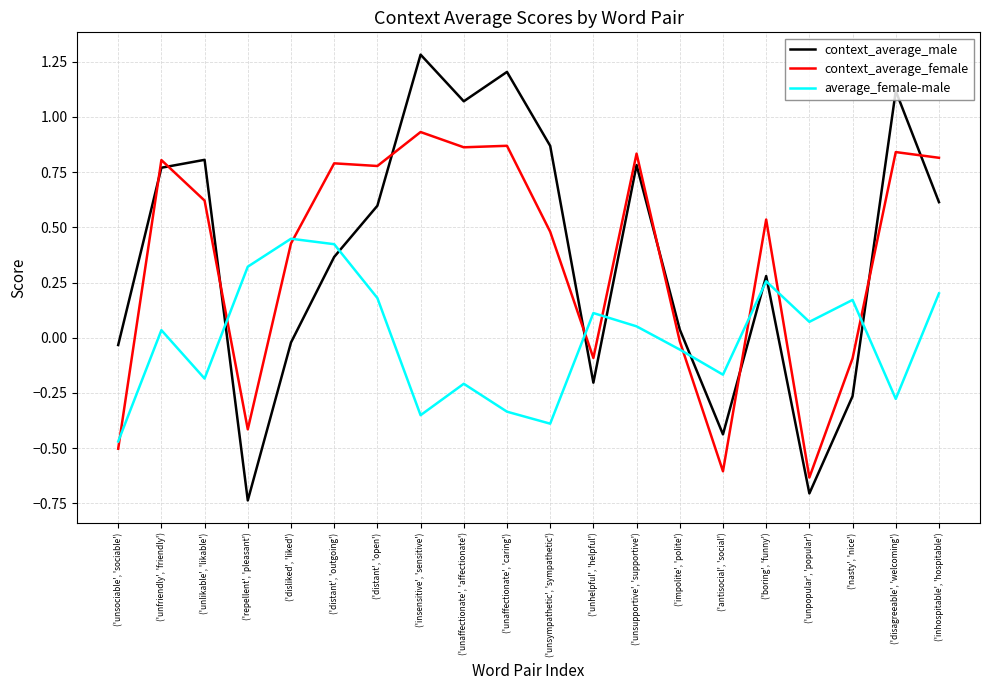

At which label does context_average_male reach its peak?

('insensitive', 'sensitive')